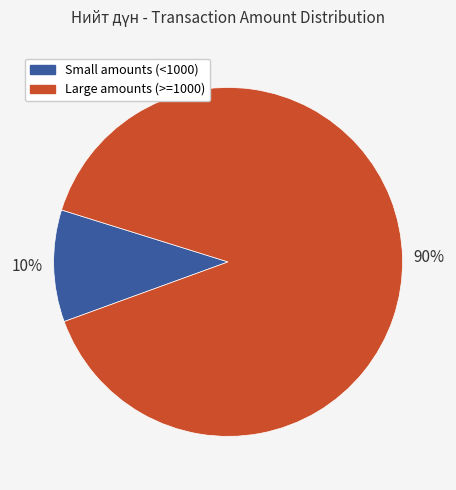

To the nearest percent, what is the average slice percentage?

50%